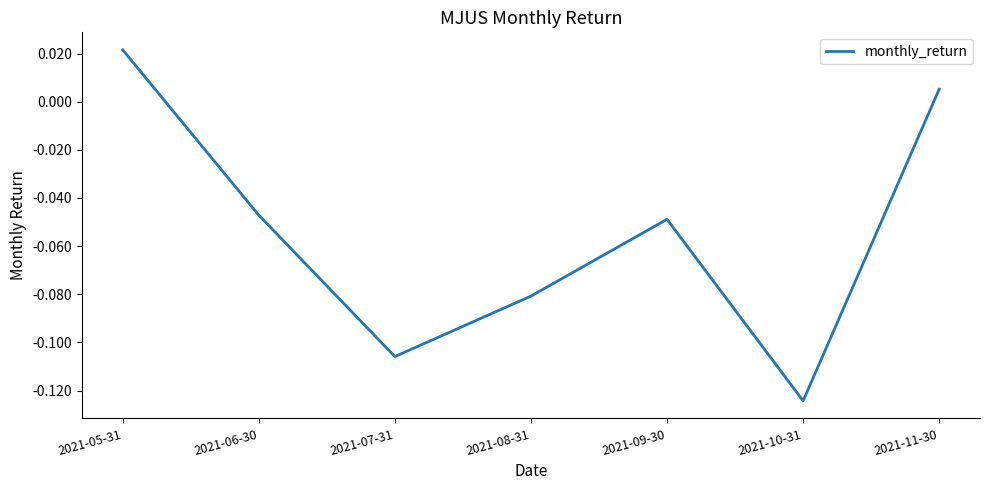

How many lines are shown in the chart?

1